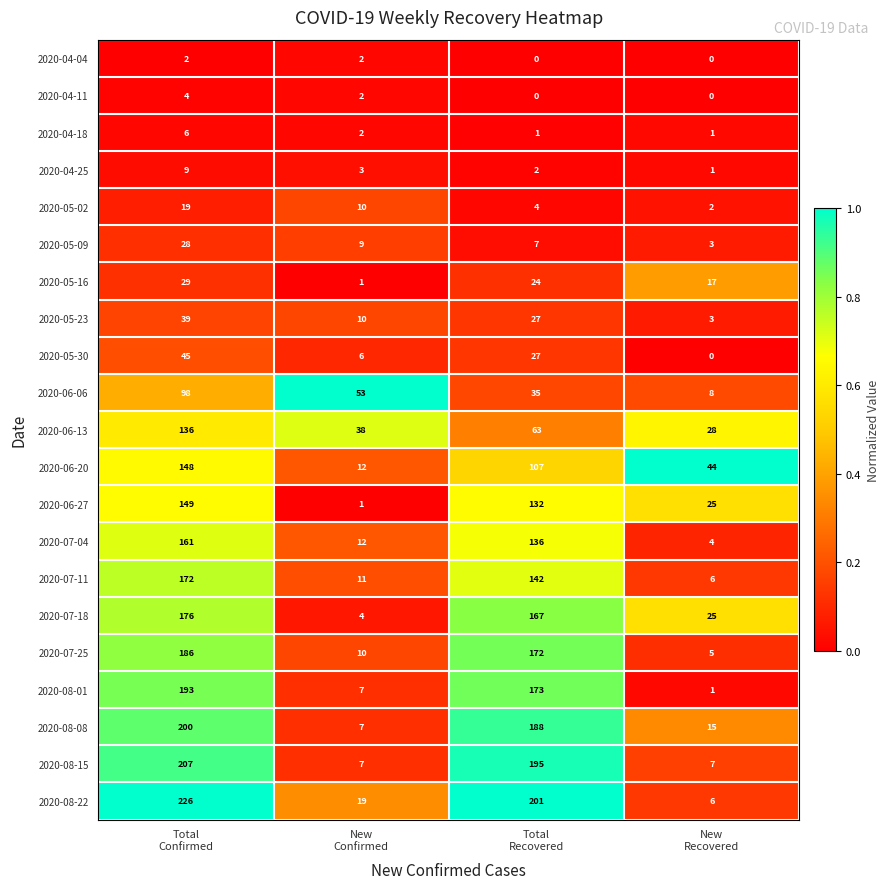

What is the spread (max minus min) of values at New
Confirmed?

52